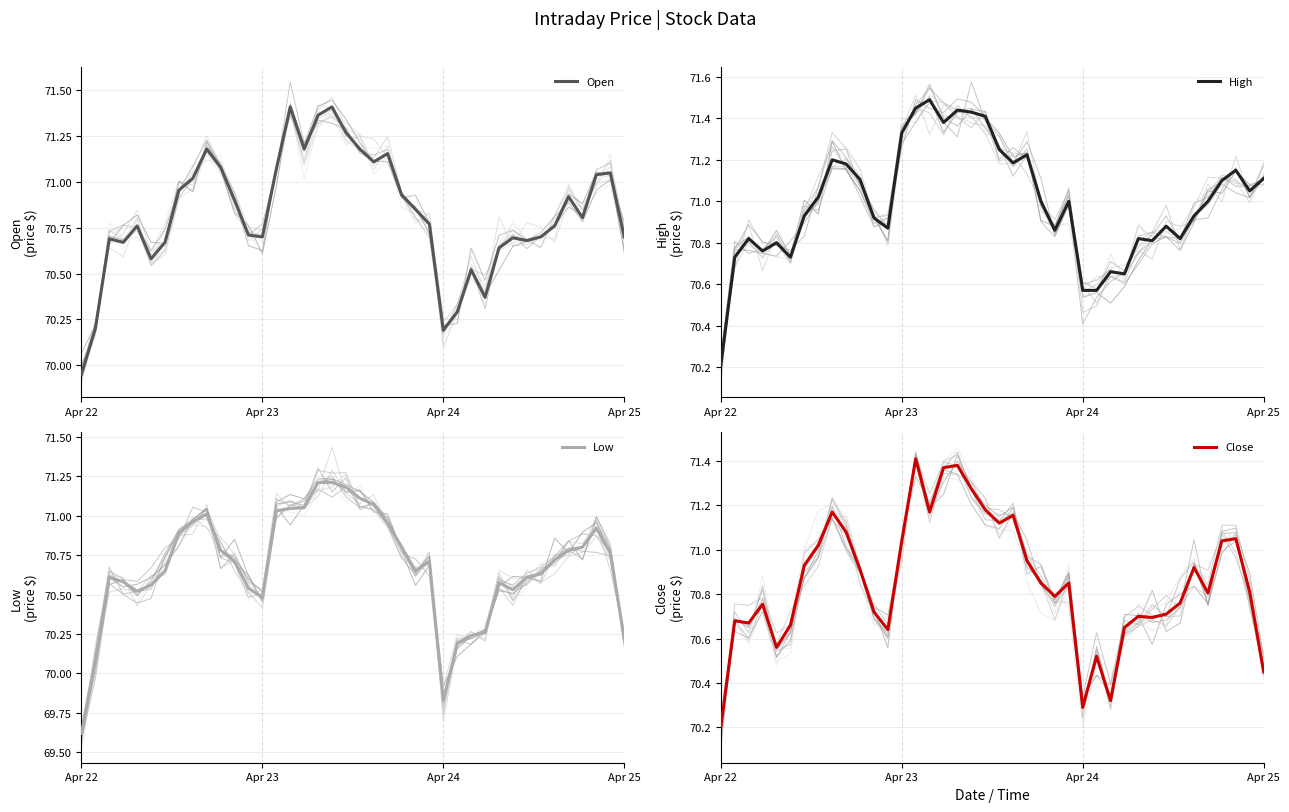

At how many categories does at least one series exceed 70?

40